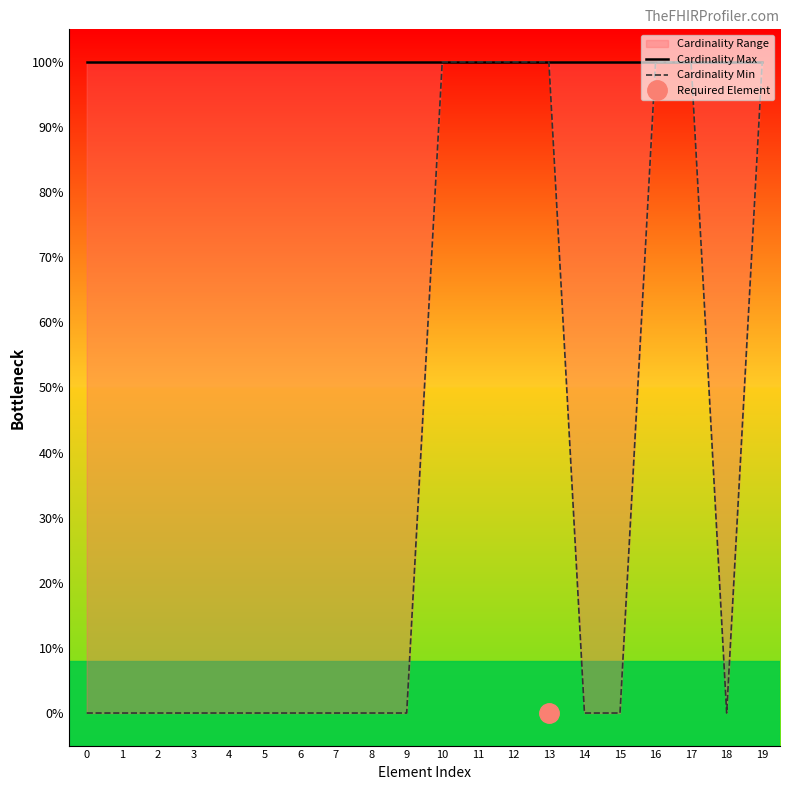

Is it true that Cardinality Max equals 1 at 5?

True